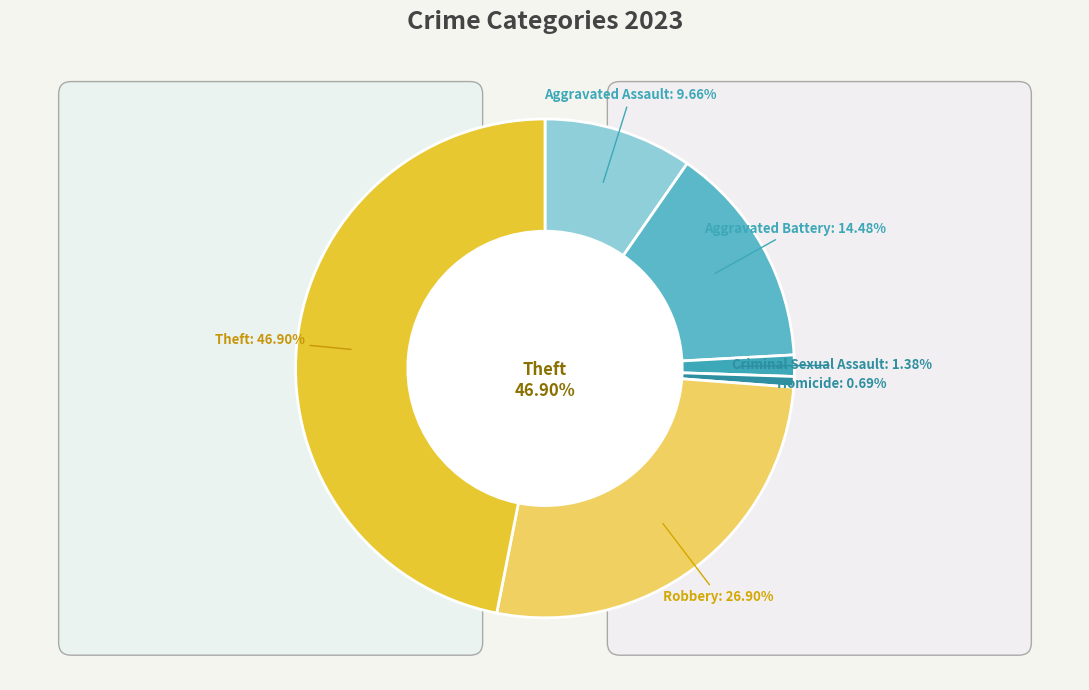

The Aggravated Assault slice represents 22% of the pie. True or false?

False